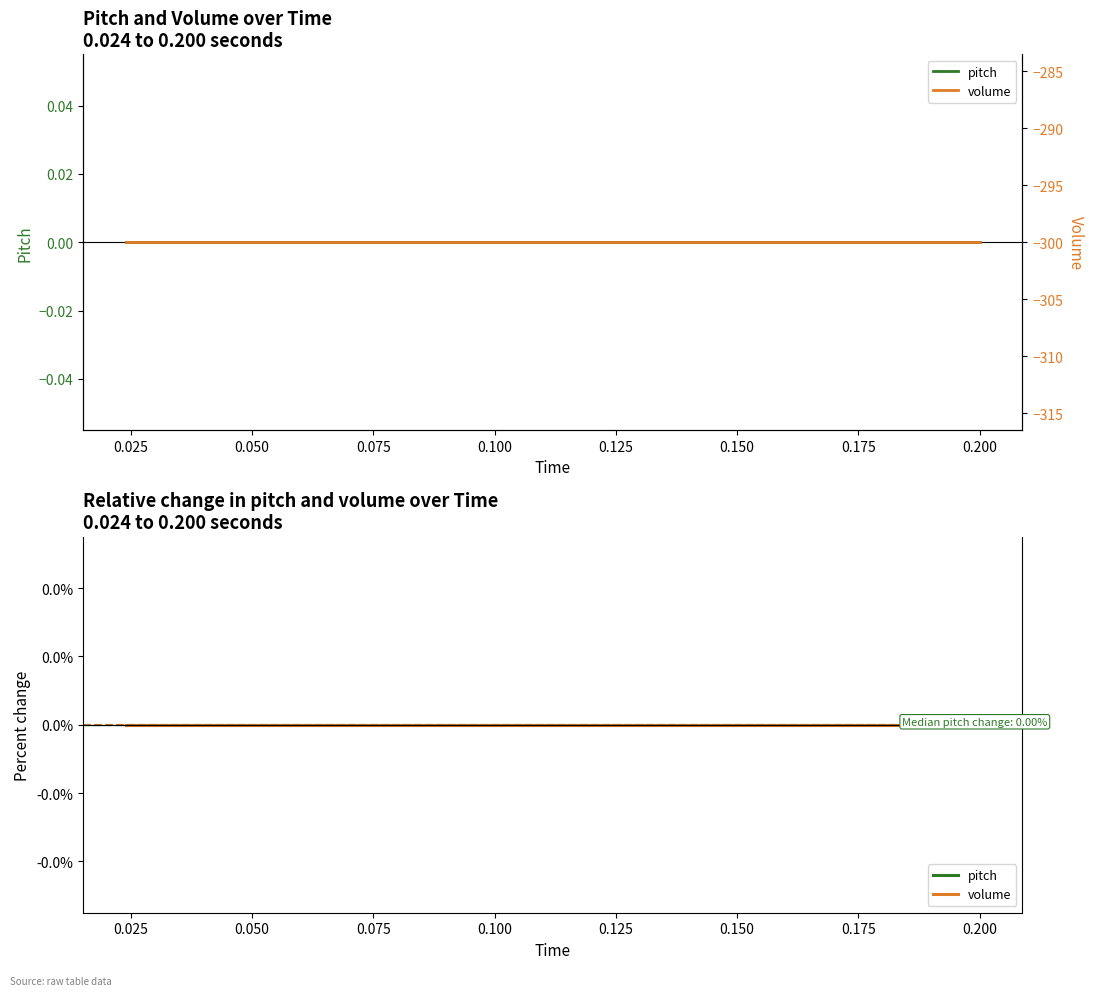

True or false: pitch and volume cross at least once.

False